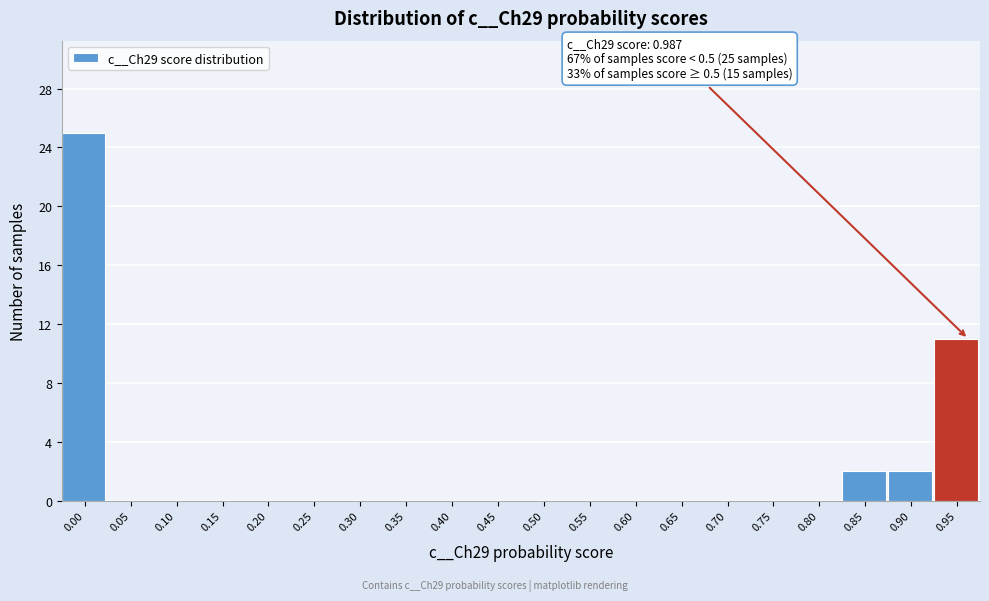

Reading left to right, extract all data points from this chart.

0.00=25	0.05=0	0.10=0	0.15=0	0.20=0	0.25=0	0.30=0	0.35=0	0.40=0	0.45=0	0.50=0	0.55=0	0.60=0	0.65=0	0.70=0	0.75=0	0.80=0	0.85=2	0.90=2	0.95=11